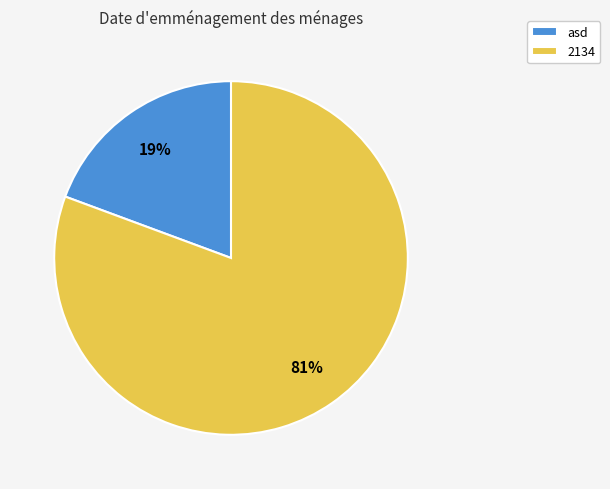

Rank the categories by value from highest to lowest.

2134, asd